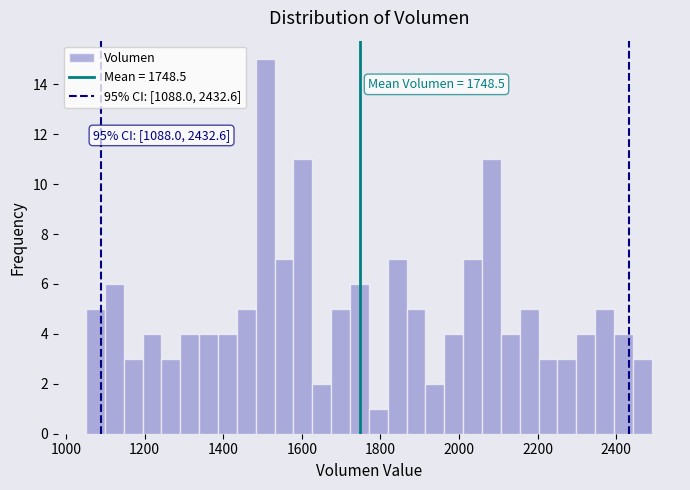

Read against the x-axis, roughly where is the centre of the tallest bar?

1500